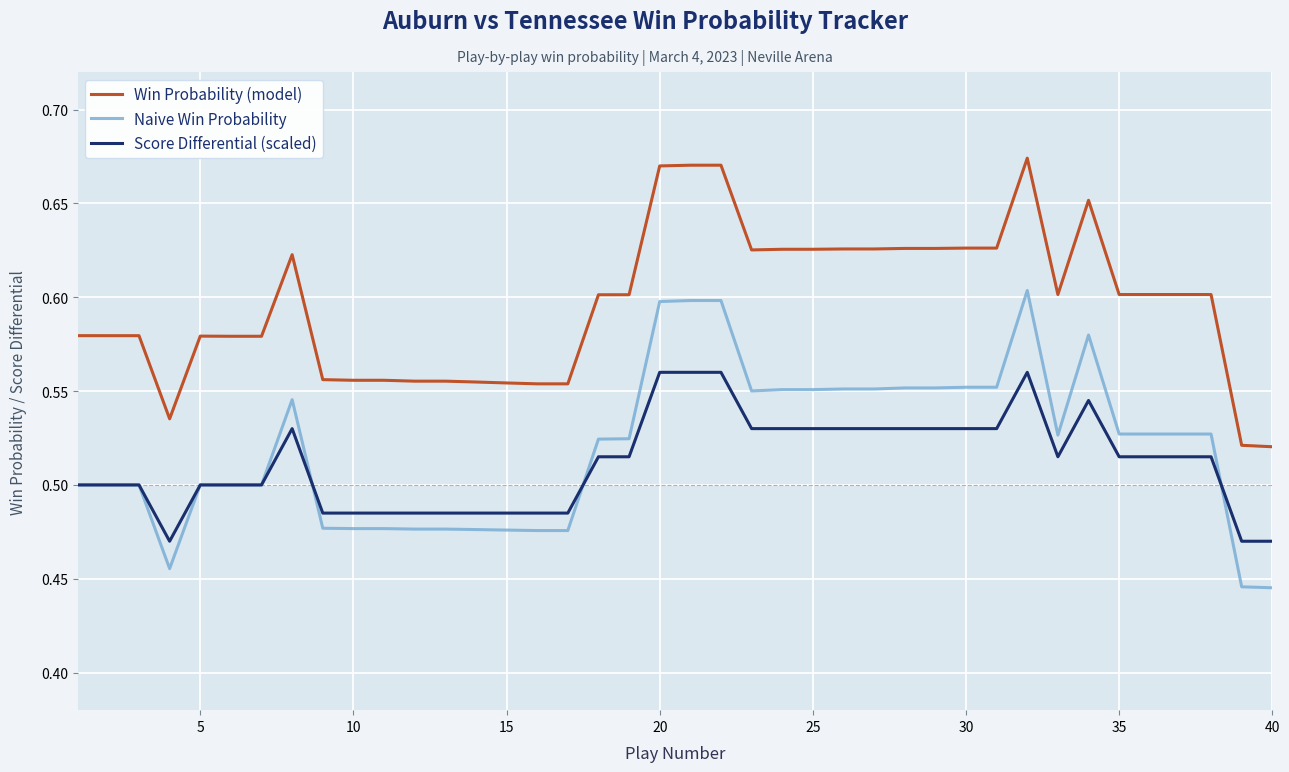

True or false: Naive Win Probability and Win Probability (model) cross at least once.

False